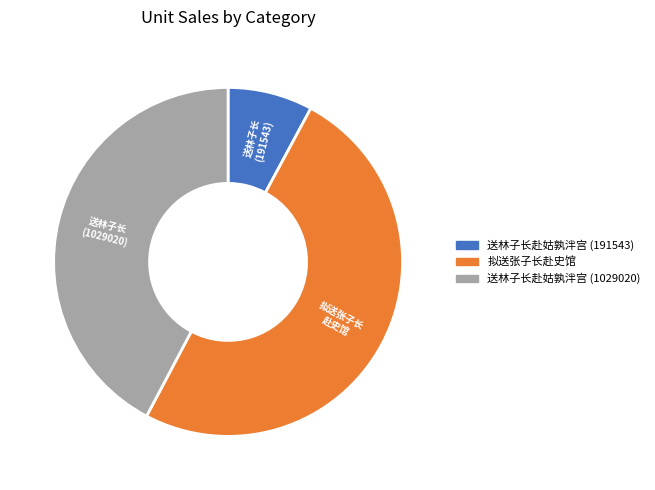

Between 送林子长赴姑孰泮宫 (191543) and 送林子长赴姑孰泮宫 (1029020), which is larger?

送林子长赴姑孰泮宫 (1029020)